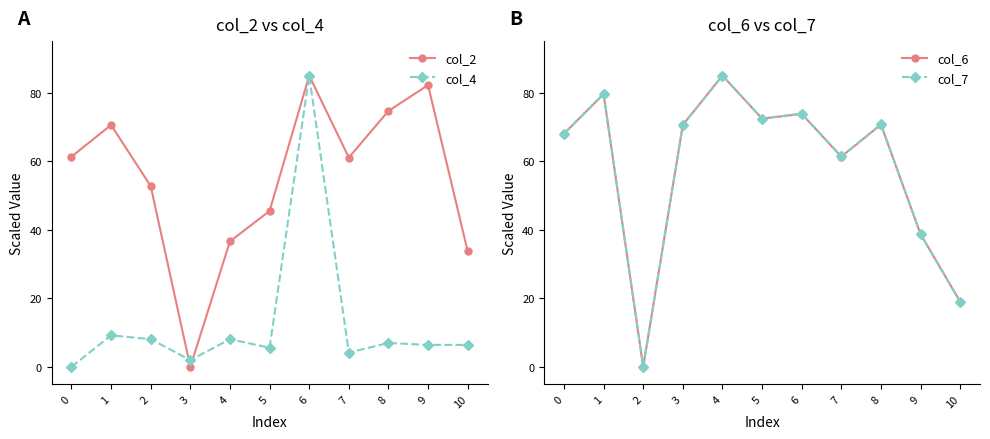

How many lines are shown in the chart?

4